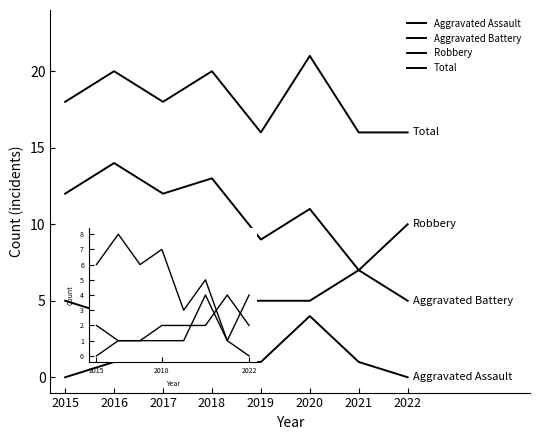

What is the average value of the Aggravated Battery series?

5